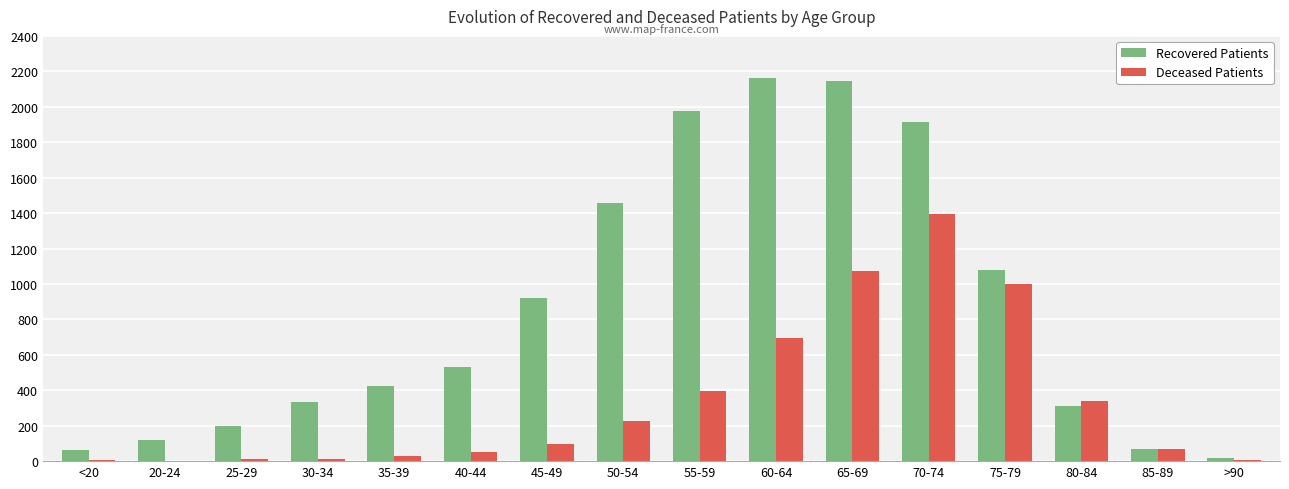

The Deceased Patients series shows 339 at 80-84. True or false?

True